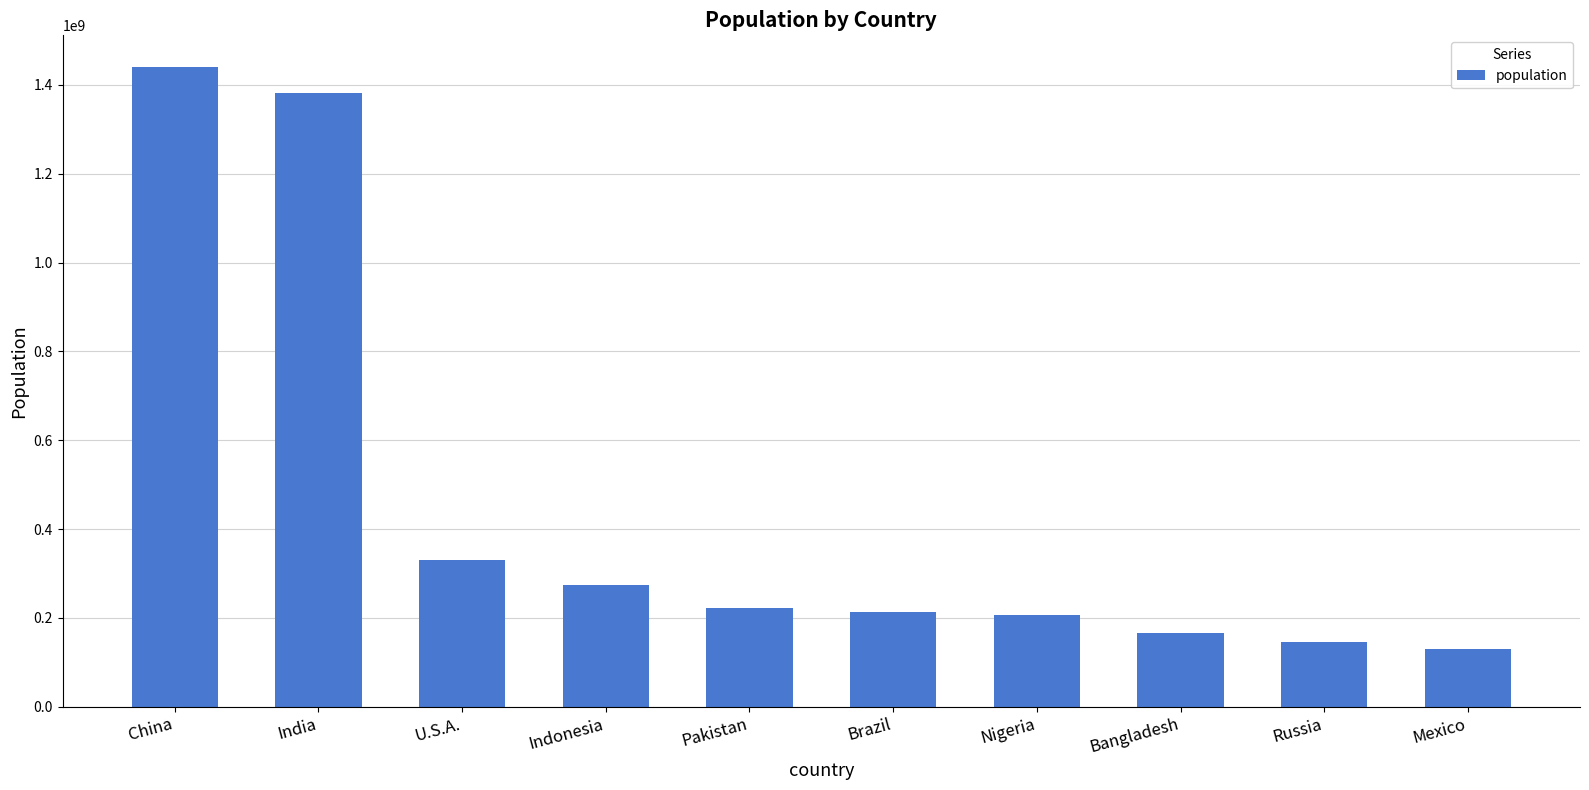

Which label corresponds to the largest value in the chart?

China